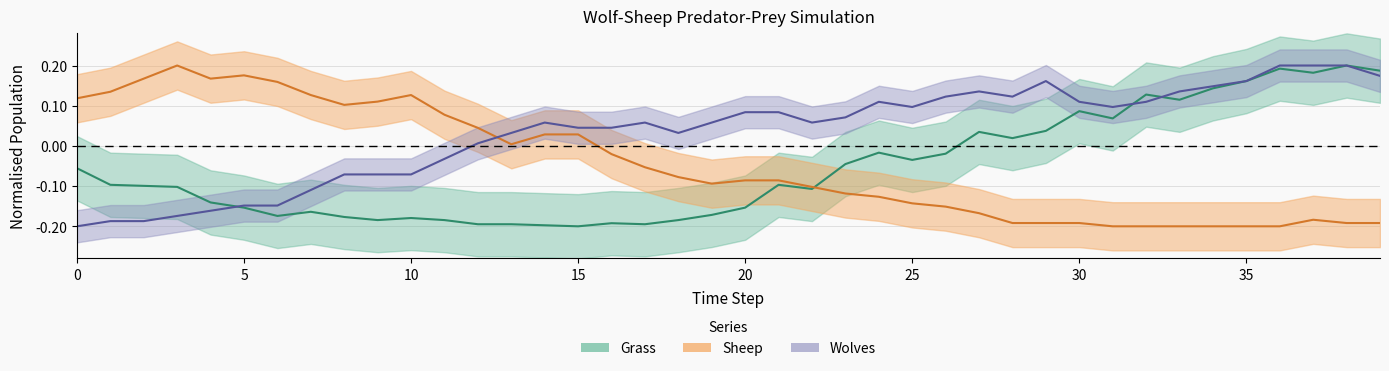

The grass series shows 0.0 at 27. True or false?

True